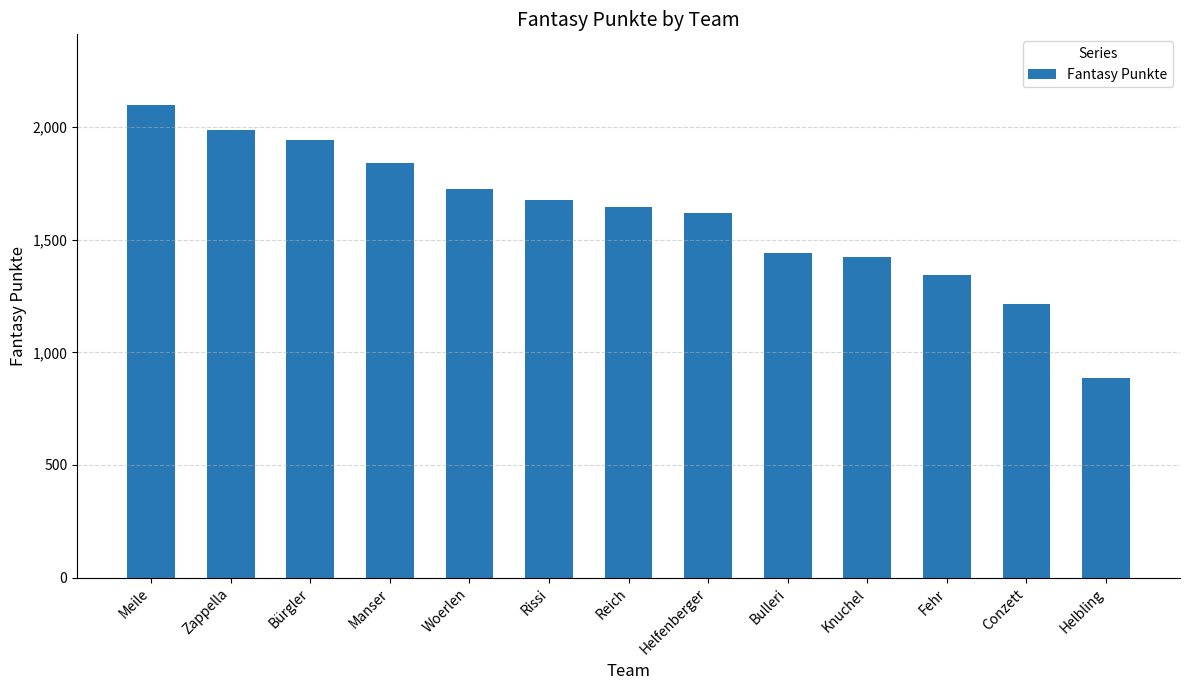

At which category does the chart reach its peak across all series?

Meile